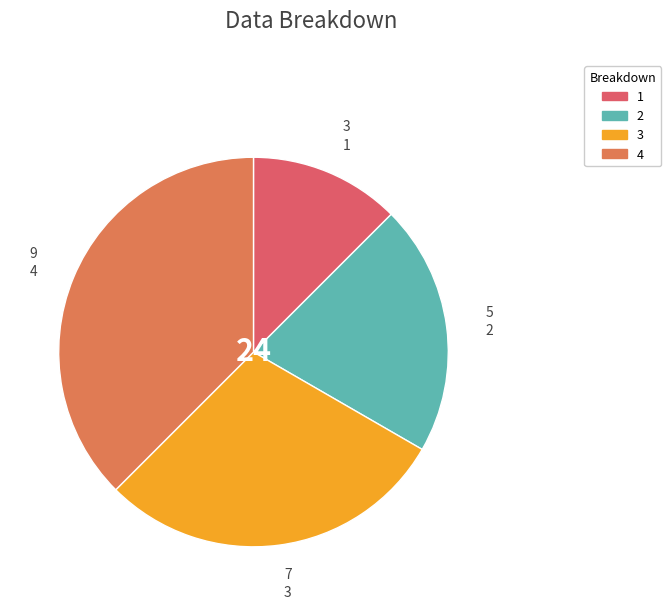

What portion of the pie excludes 2?

79.2%